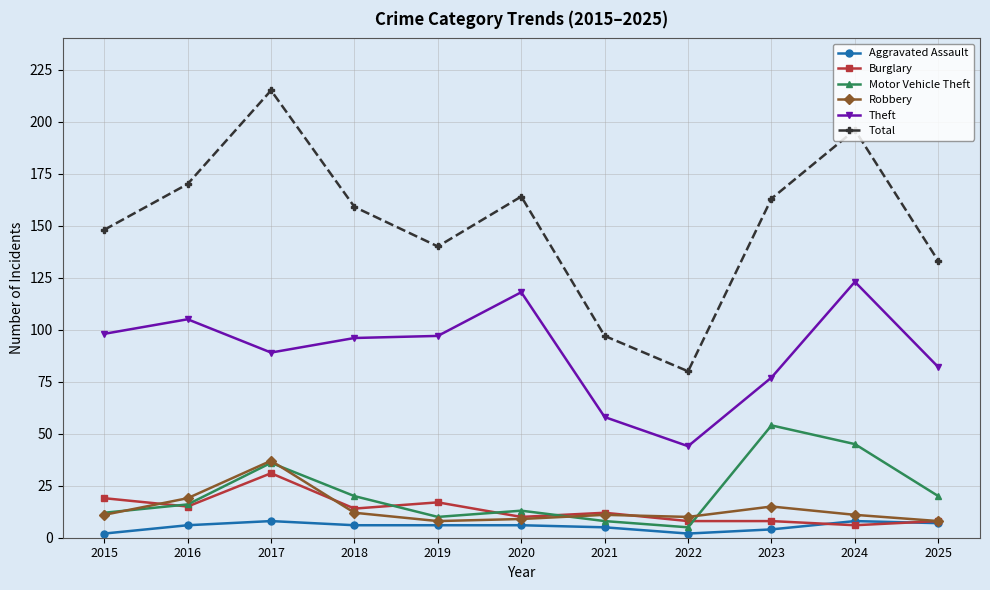

Which series has the widest spread of values?

Total